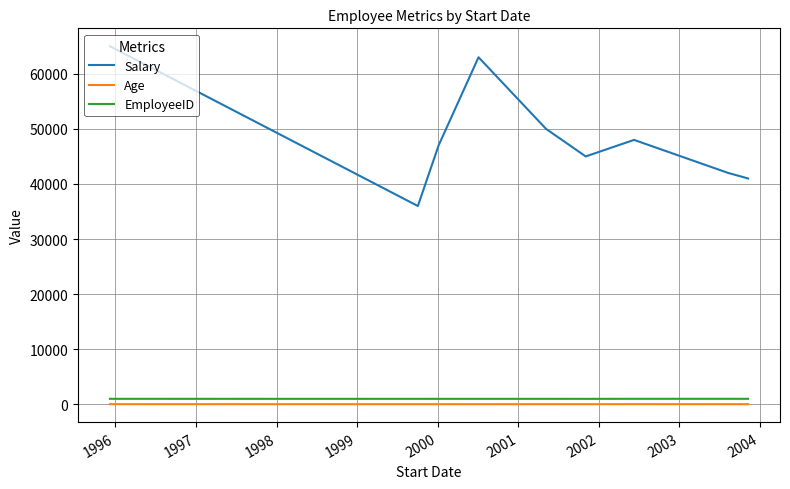

True or false: Salary and Age cross at least once.

False